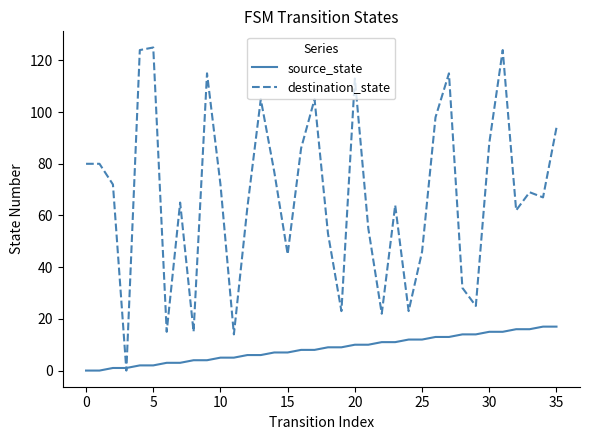

List the series in order of their overall mean, lowest first.

source_state, destination_state